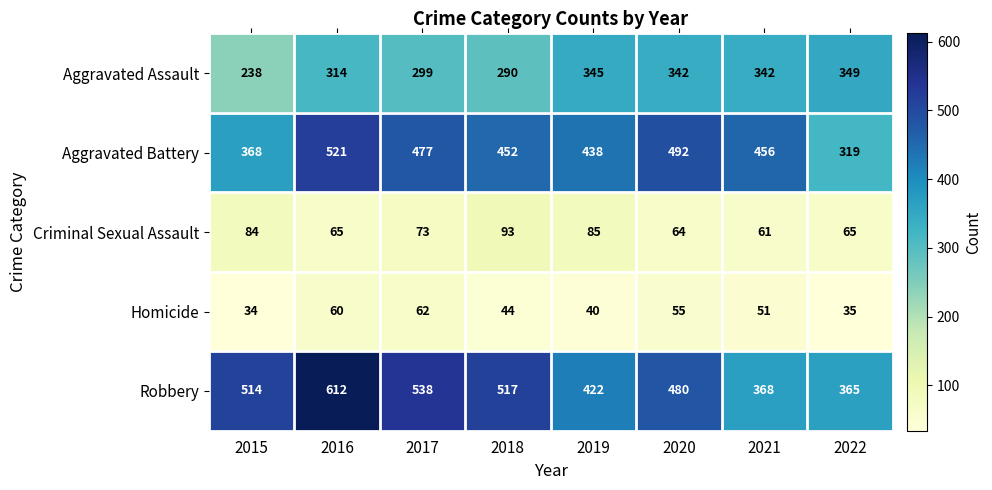

Which category has the lowest value in the Robbery series?

2022